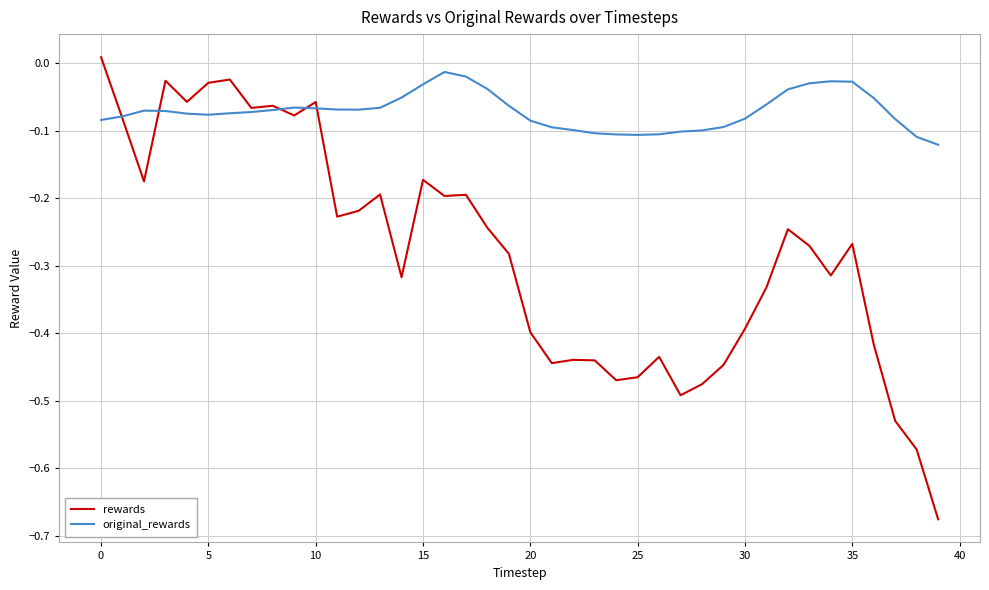

At how many categories does at least one series exceed 0?

1